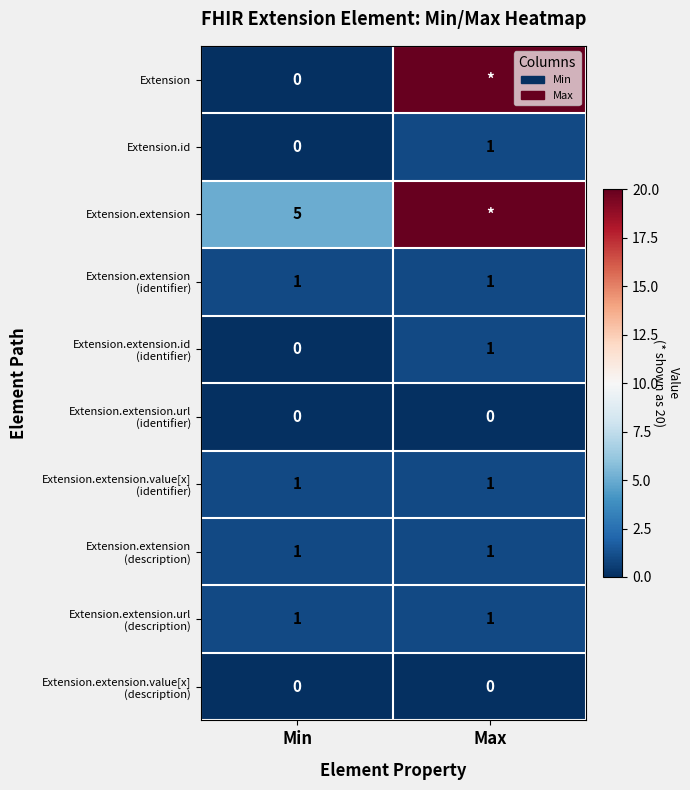

The Extension.extension series shows 5 at Min. True or false?

True